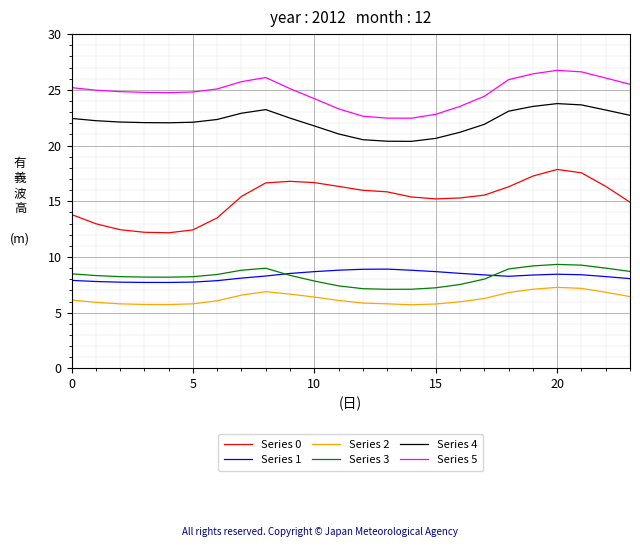

True or false: Series 4 and Series 3 cross at least once.

False